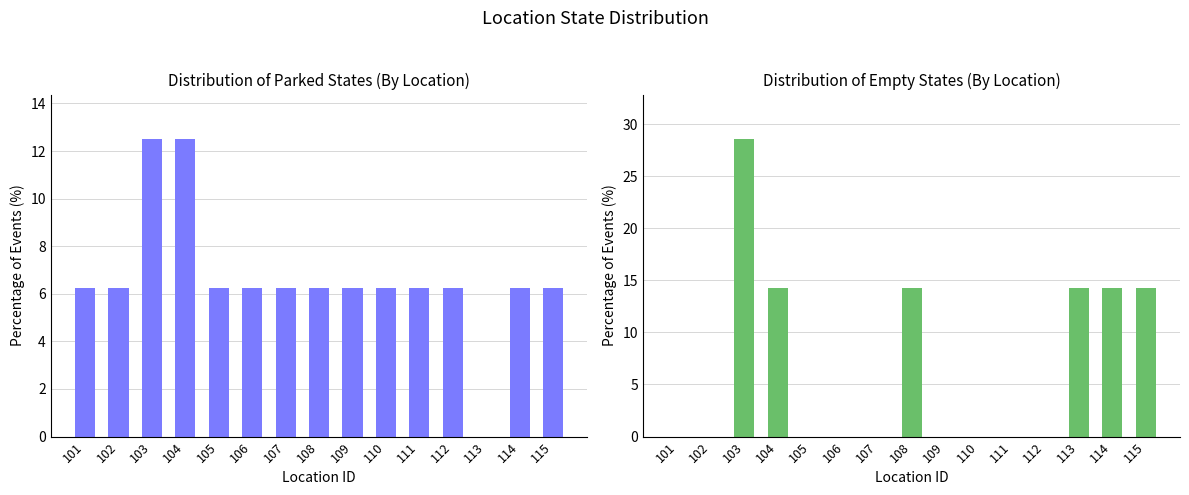

The value of Parked Count at 108 is 8.3. True or false?

False